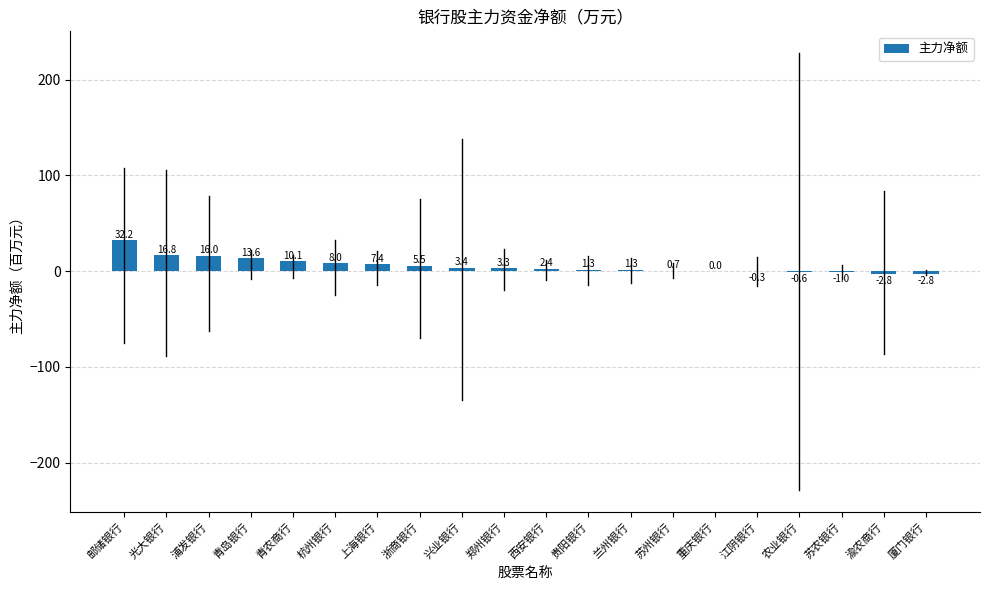

What is the maximum value shown in the chart?

32.2